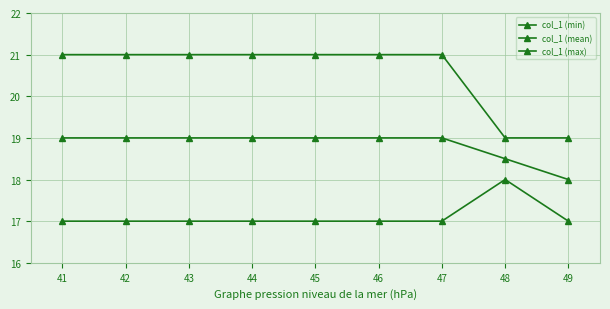

What is the maximum value shown in the chart?

21.0